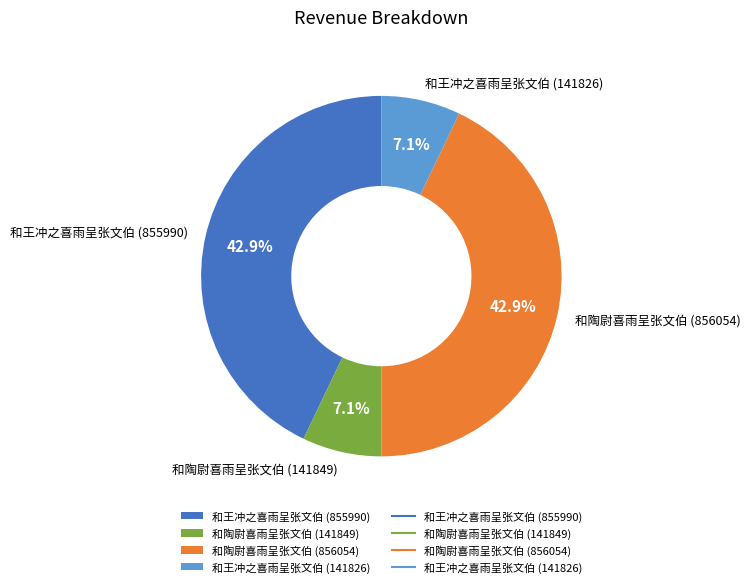

To the nearest percent, what portion does 和王冲之喜雨呈张文伯 (141826) represent?

7%